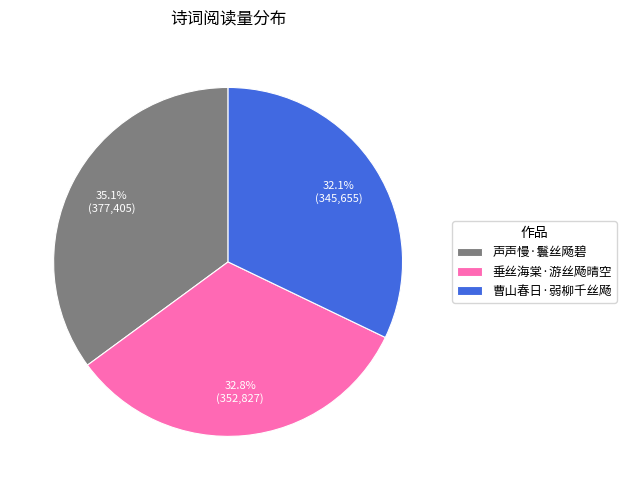

Which category has the biggest portion of the pie?

声声慢·鬟丝飏碧